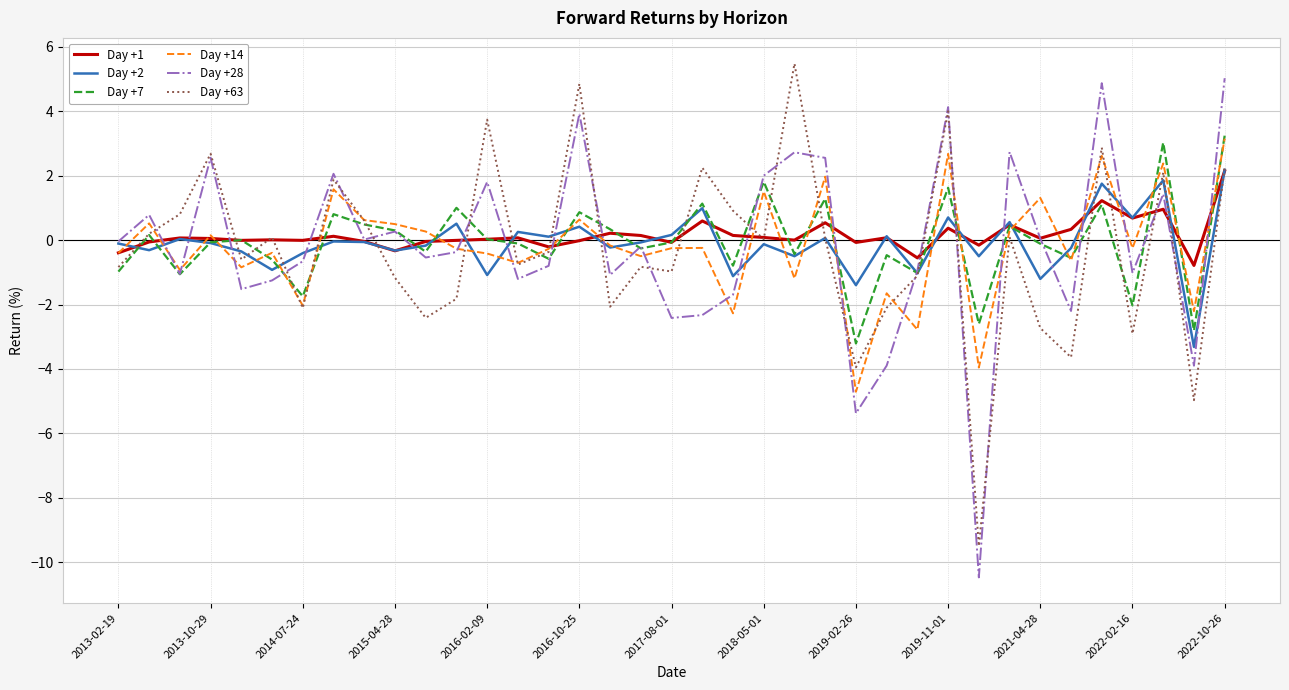

What is the minimum value for Day +28?

-10.5